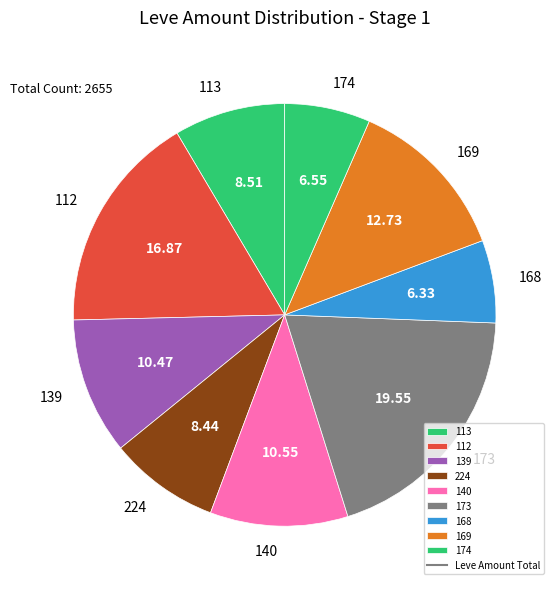

Is the sum of 139 and 113 greater than half?

No